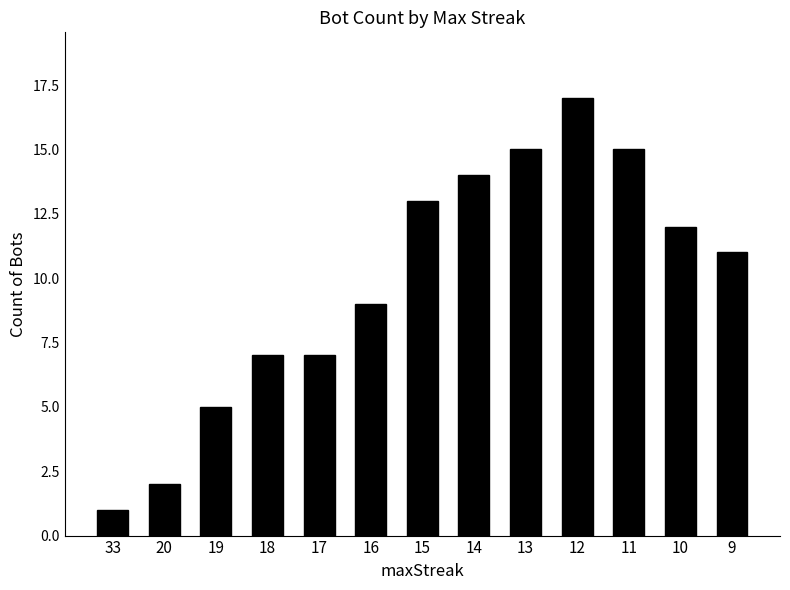

True or false: the data shows 2 at 19.

False